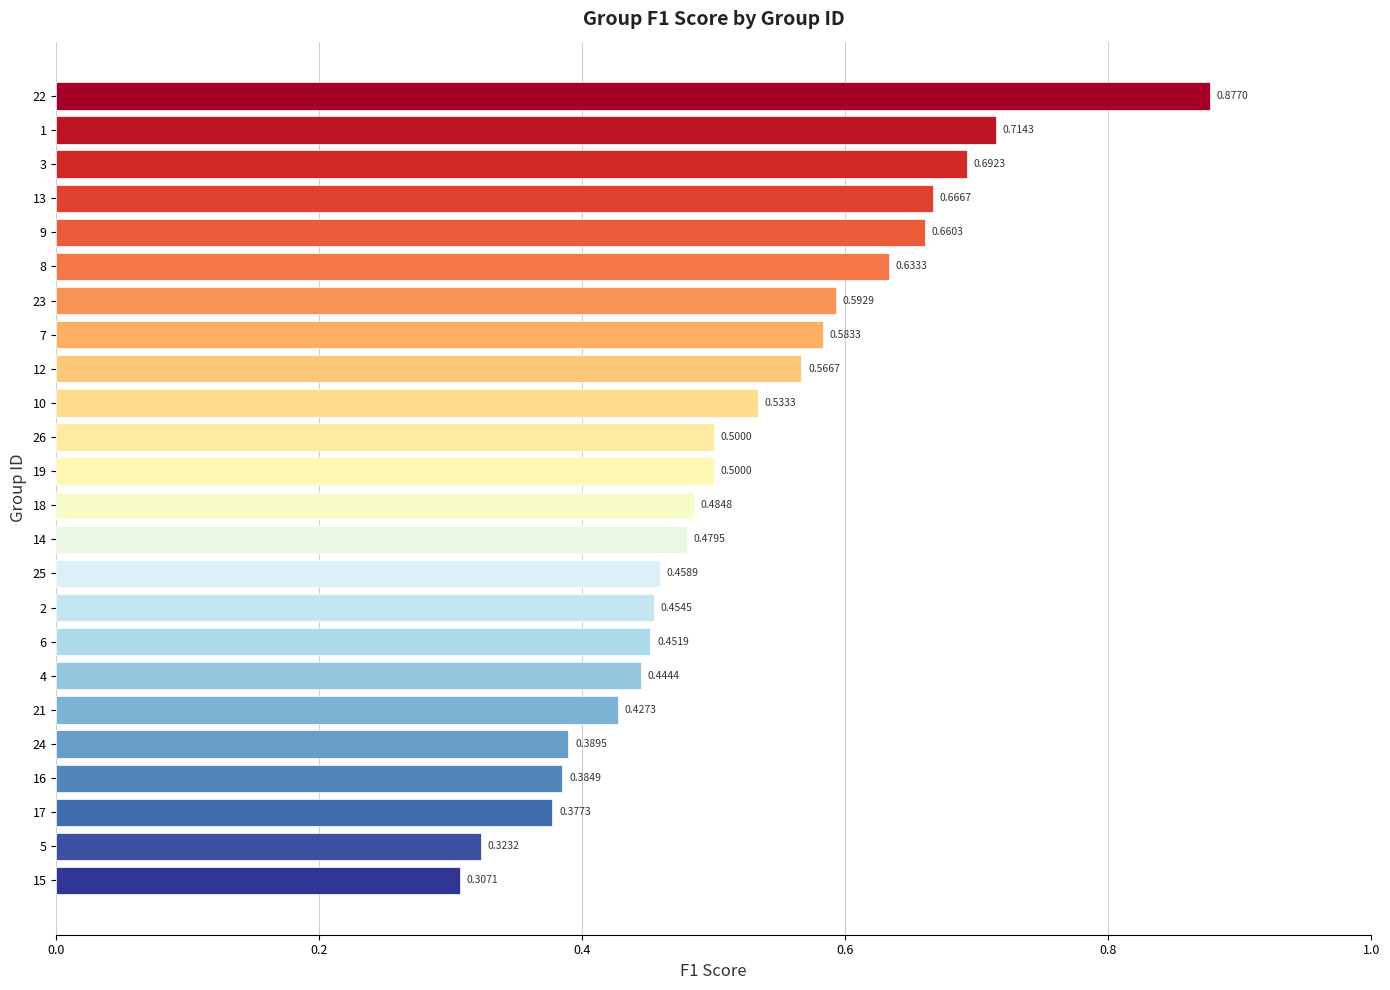

How many categories are shown in the chart?

24